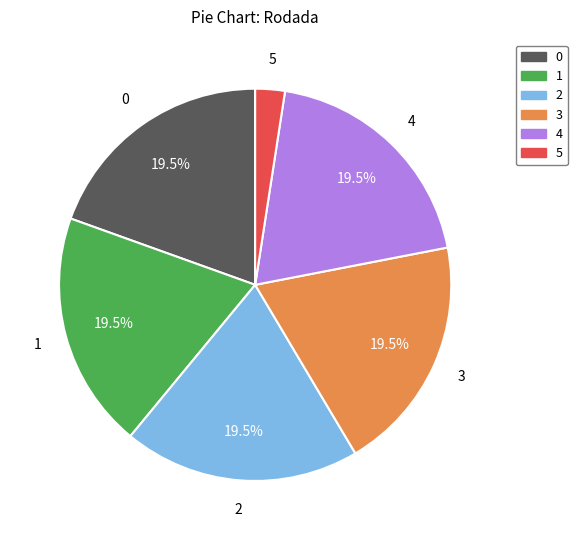

What is the ratio of the value at 0 to the value at 1?

1.0